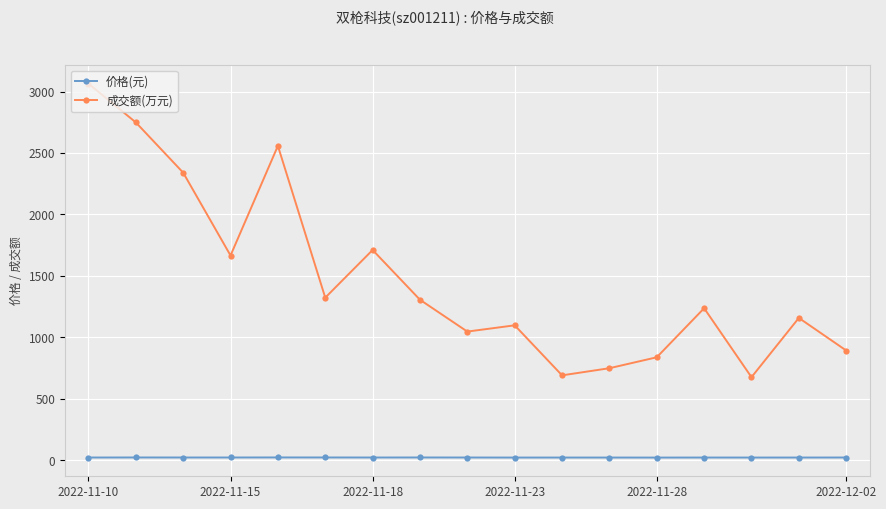

True or false: 成交额(万元) has more than 2 interior local peaks.

True